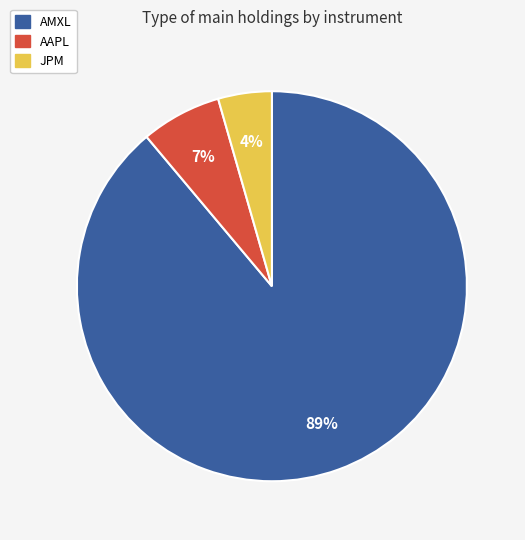

To the nearest percent, what is the average slice percentage?

33%